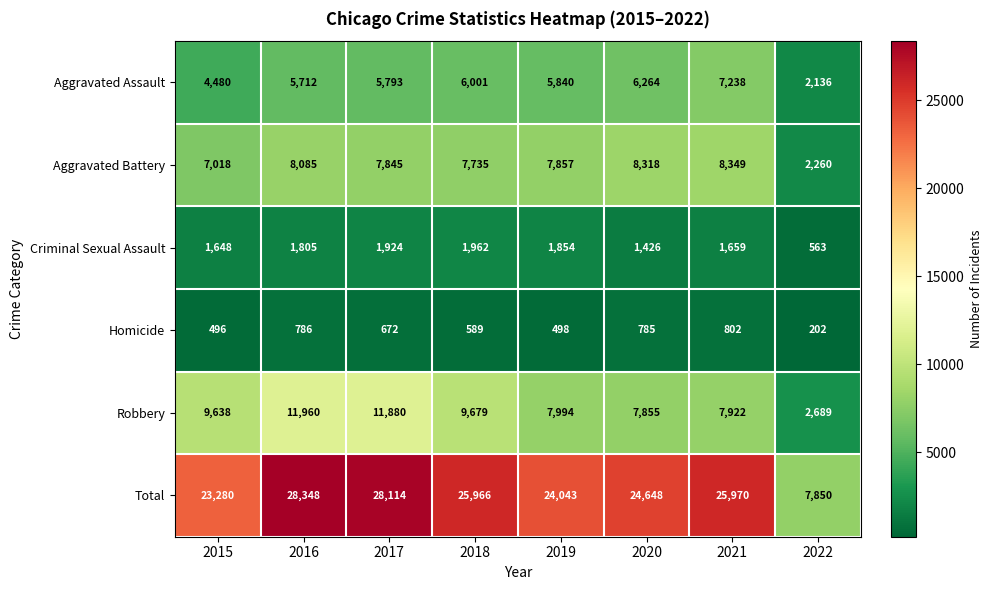

Is it true that Total equals 24043 at 2019?

True